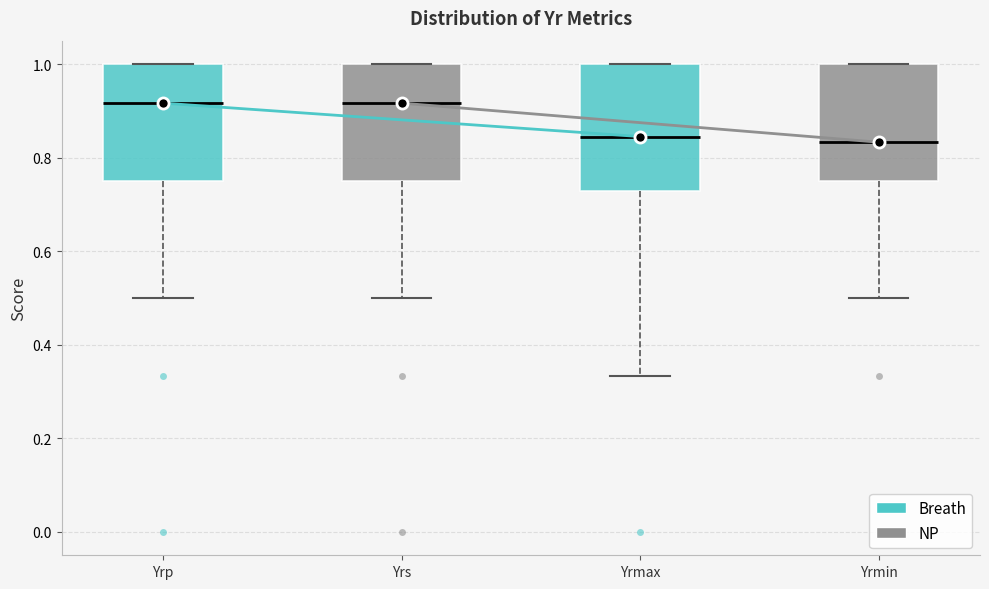

Reading left to right, transcribe this box plot: for each box, give where its median line is, the range the box spans, and where its two whiskers end, as read against the y-axis. The values are not printed on the chart, so give them approximately, as read against the axis.

Yrp: median 0.92, box 0.76 to 1.00, whiskers 0.50 to 1.00
Yrs: median 0.92, box 0.76 to 1.00, whiskers 0.50 to 1.00
Yrmax: median 0.84, box 0.72 to 1.00, whiskers 0.34 to 1.00
Yrmin: median 0.84, box 0.76 to 1.00, whiskers 0.50 to 1.00